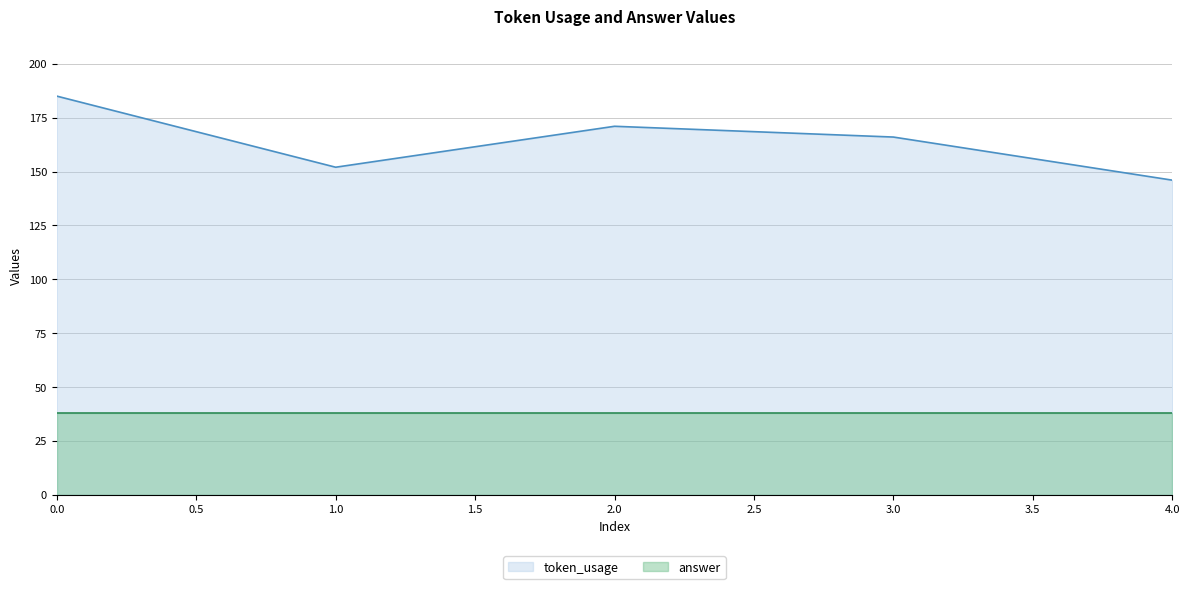

True or false: the data shows 146 at 4.

True